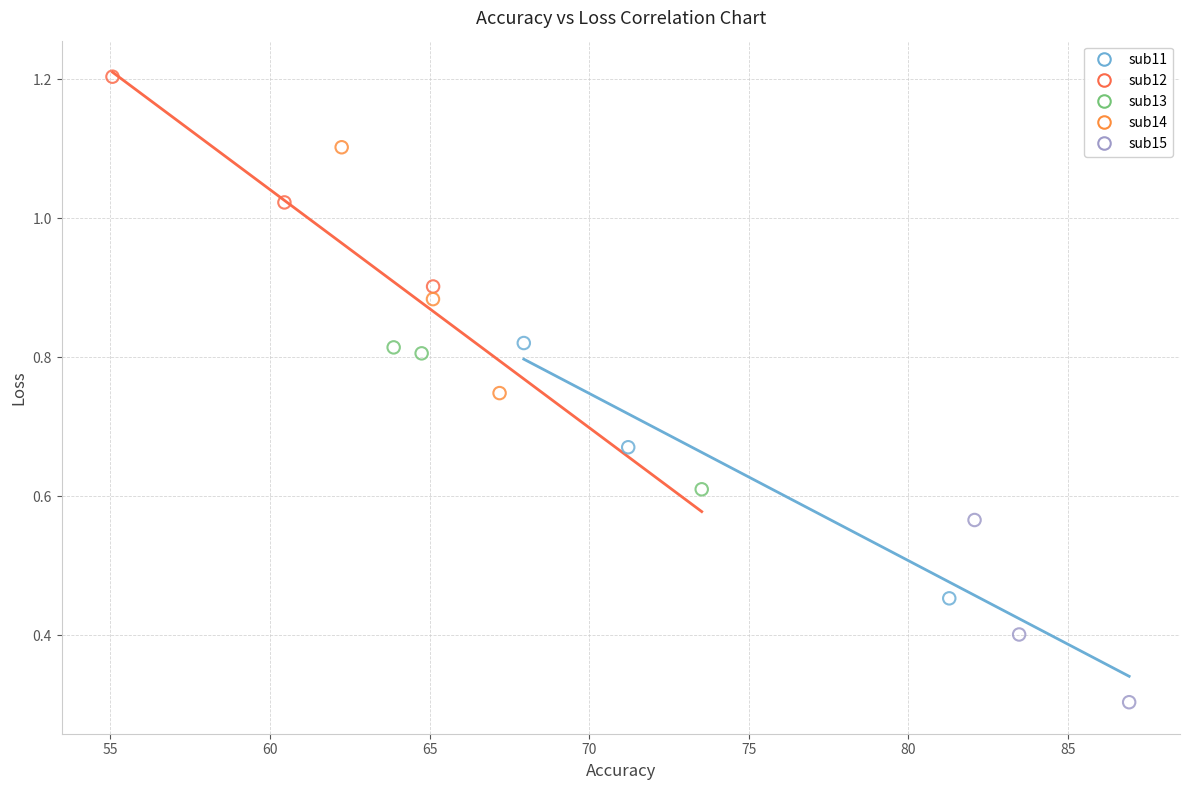

Which series contains the highest Y value?

sub12